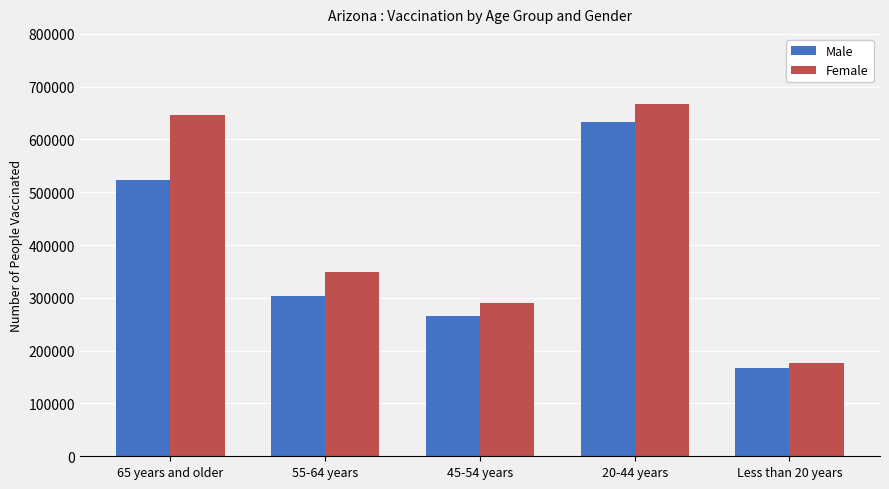

At how many categories does at least one series exceed 200139?

4